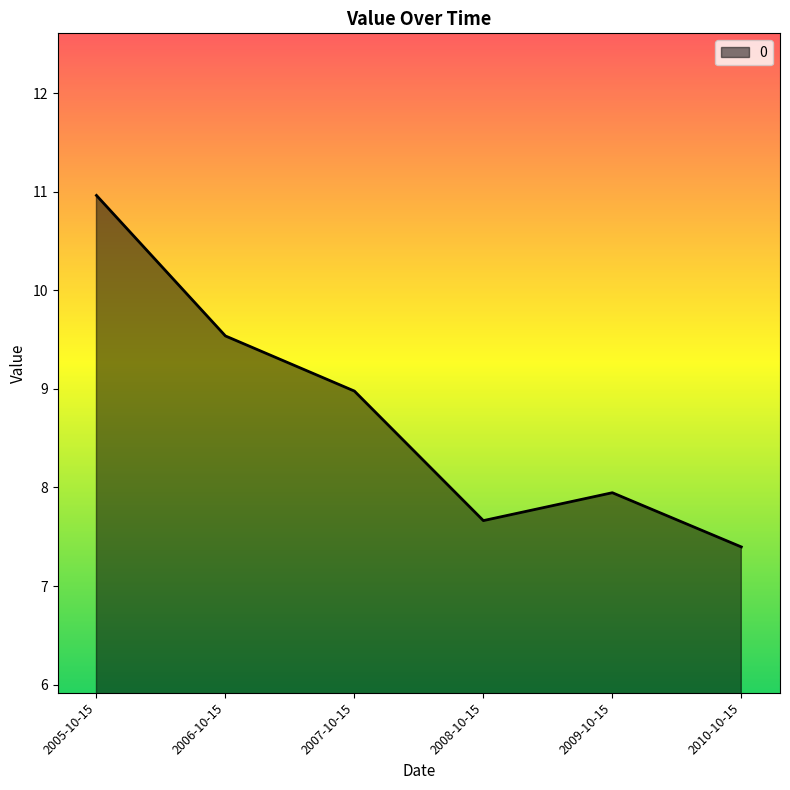

How many values are below 8?

3